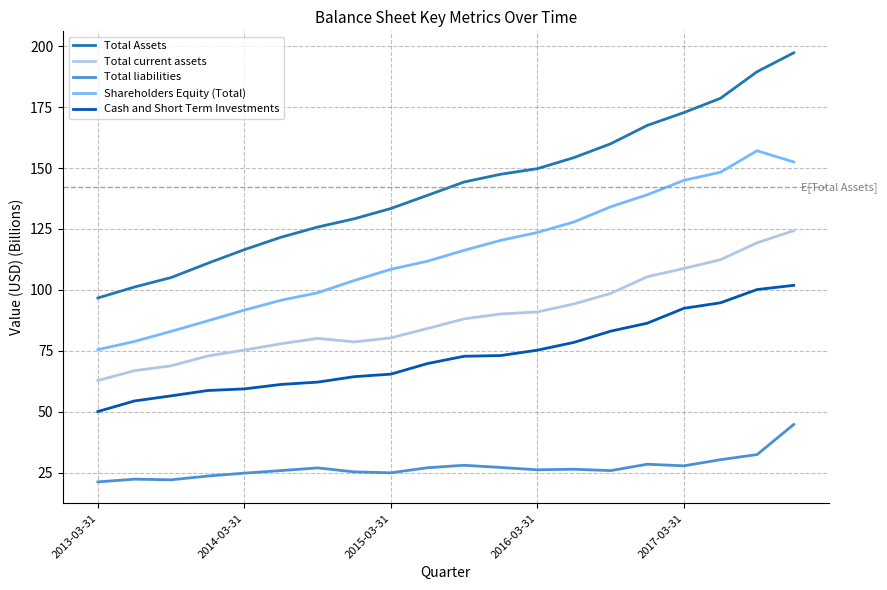

True or false: Cash and Short Term Investments and Total liabilities cross at least once.

False